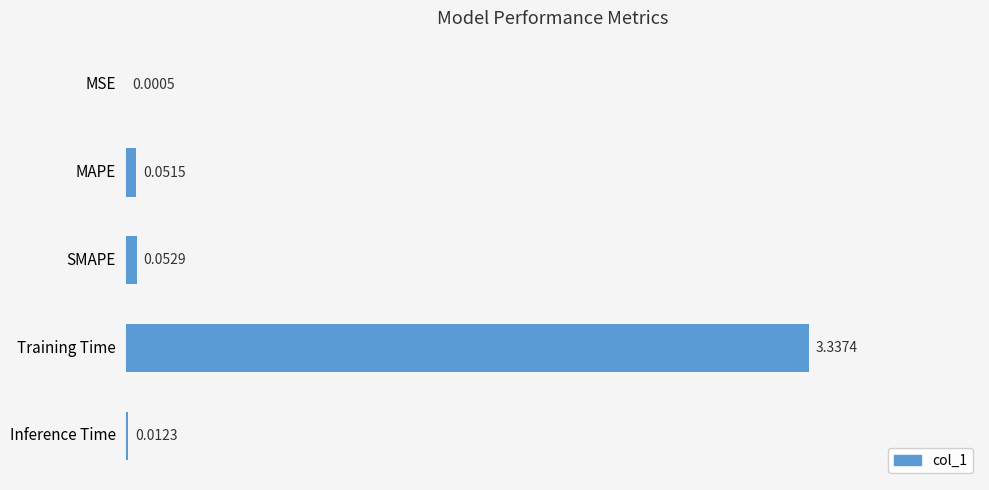

What is the change in value from MSE to SMAPE?

+0.1